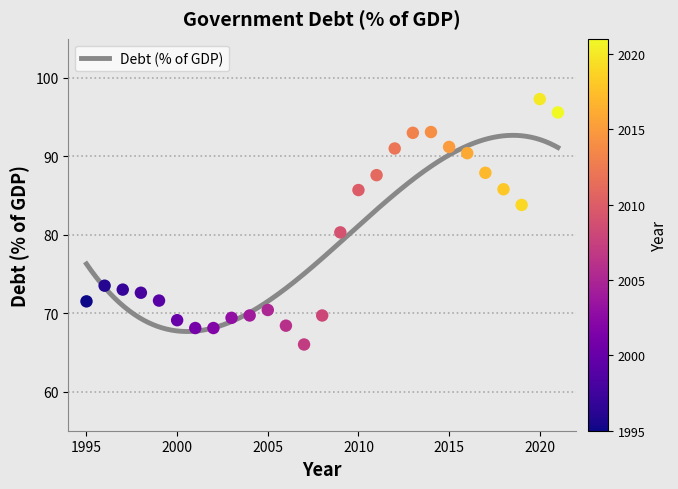

What Y value in the scatter plot is closest to 81?

80.3